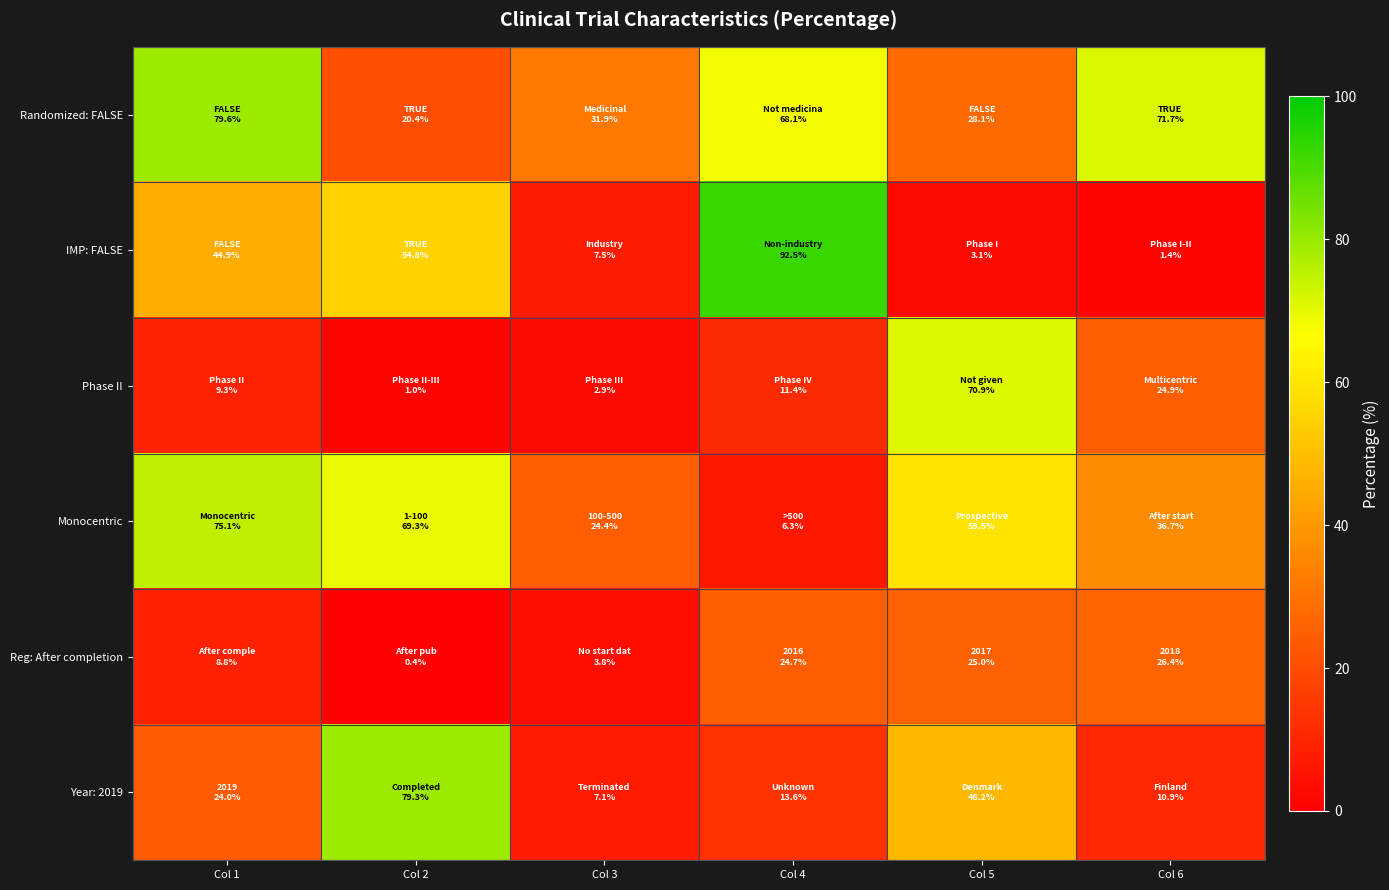

Reading left to right, extract all data points from this chart.

Randomized: FALSE: Col 1=79.6	Col 2=20.4	Col 3=31.9	Col 4=68.1	Col 5=28.1	Col 6=71.7
IMP: FALSE: Col 1=44.9	Col 2=54.8	Col 3=7.5	Col 4=92.5	Col 5=3.1	Col 6=1.4
Phase II: Col 1=9.3	Col 2=1.0	Col 3=2.9	Col 4=11.4	Col 5=70.9	Col 6=24.9
Monocentric: Col 1=75.1	Col 2=69.3	Col 3=24.4	Col 4=6.3	Col 5=59.5	Col 6=36.7
Reg: After completion: Col 1=8.8	Col 2=0.4	Col 3=3.8	Col 4=24.7	Col 5=25.0	Col 6=26.4
Year: 2019: Col 1=24.0	Col 2=79.3	Col 3=7.1	Col 4=13.6	Col 5=48.2	Col 6=10.9